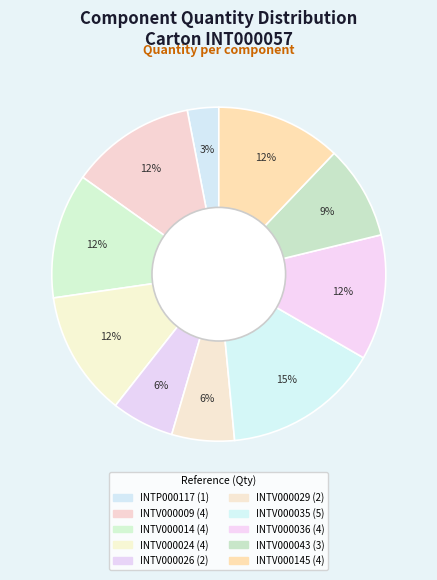

What percentage is the INTV000145 slice, to the nearest percent?

12%